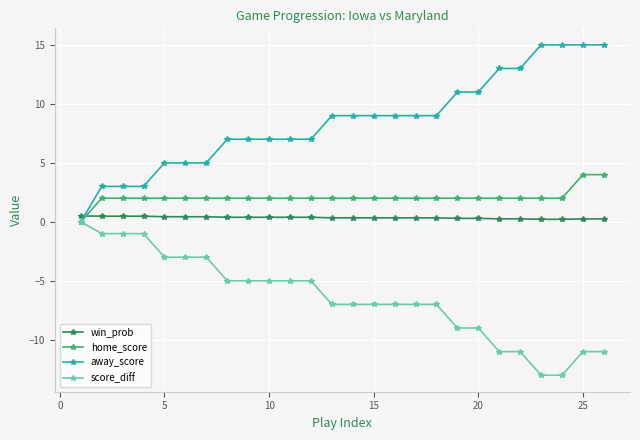

What is the smallest value displayed?

-13.0